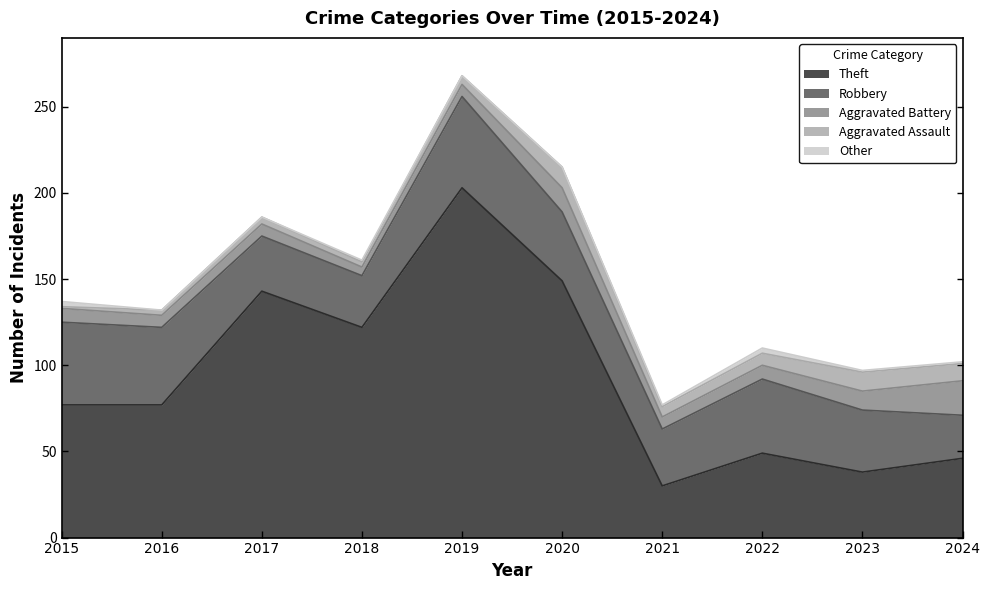

What is the maximum value for Robbery?

53